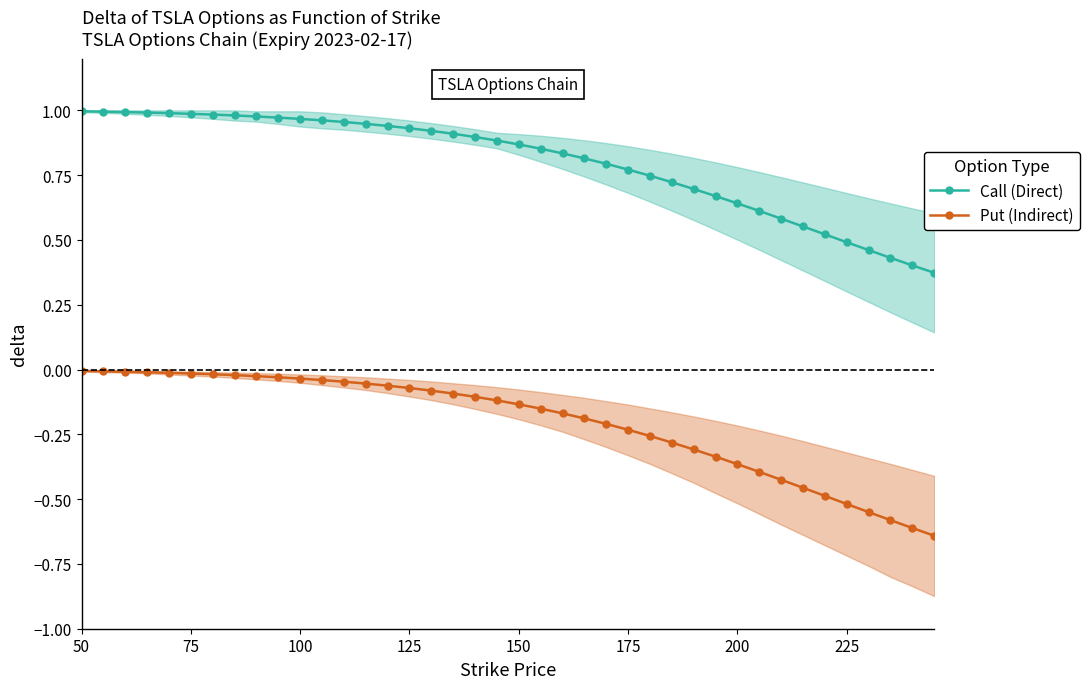

How many categories are shown in the chart?

40